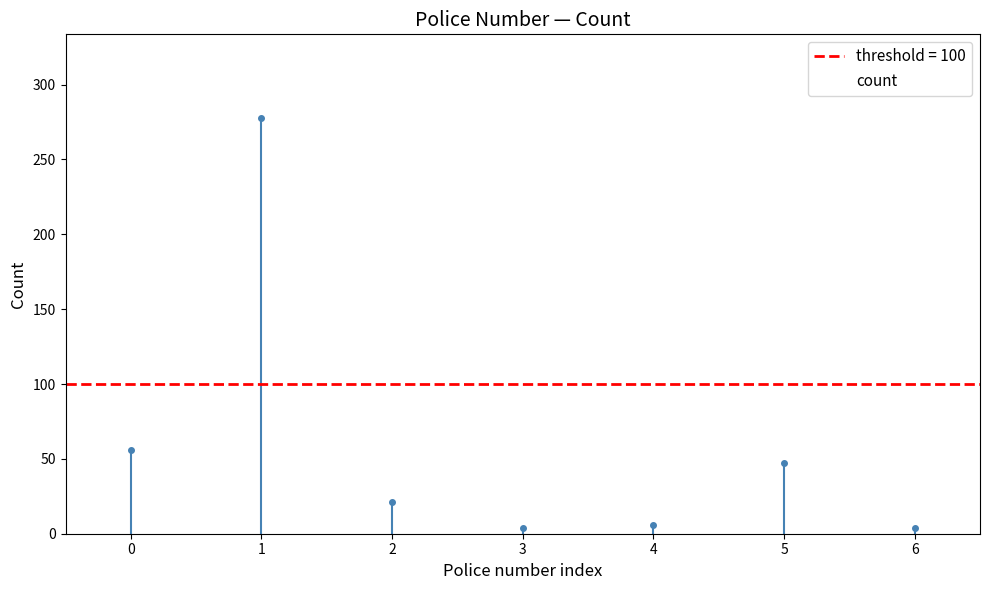

Is it true that the value at 4 is 3?

False